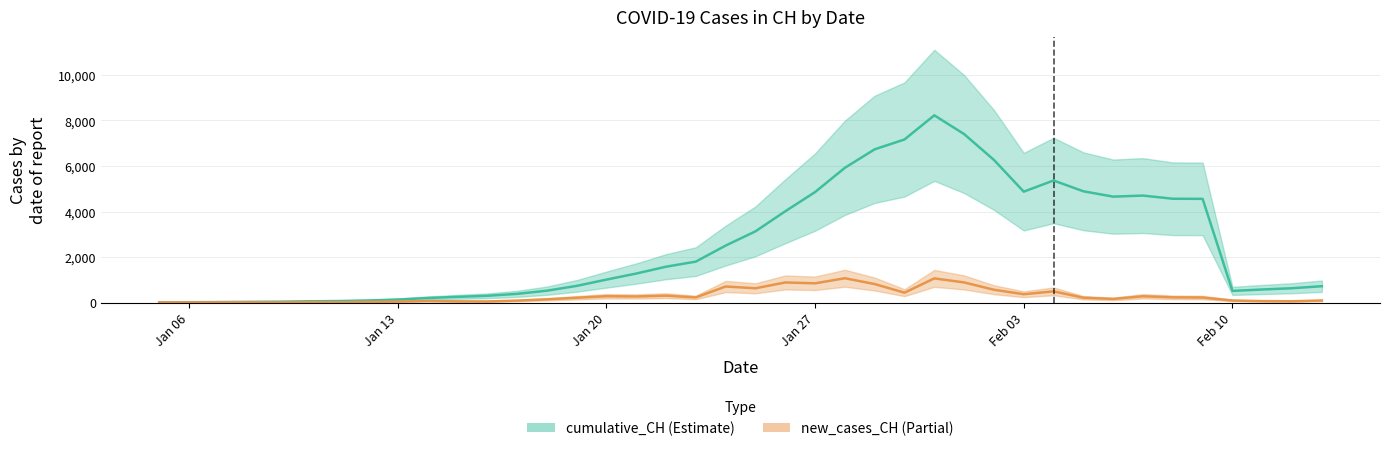

True or false: cumulative_CH has a value of 7166 at 2020-01-30.

True